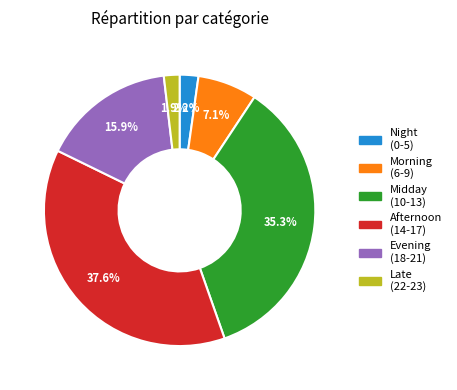

Does any single category account for the majority?

No